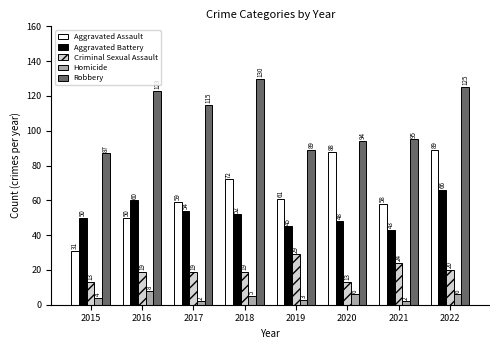

How many data points in Homicide are less than 5?

4